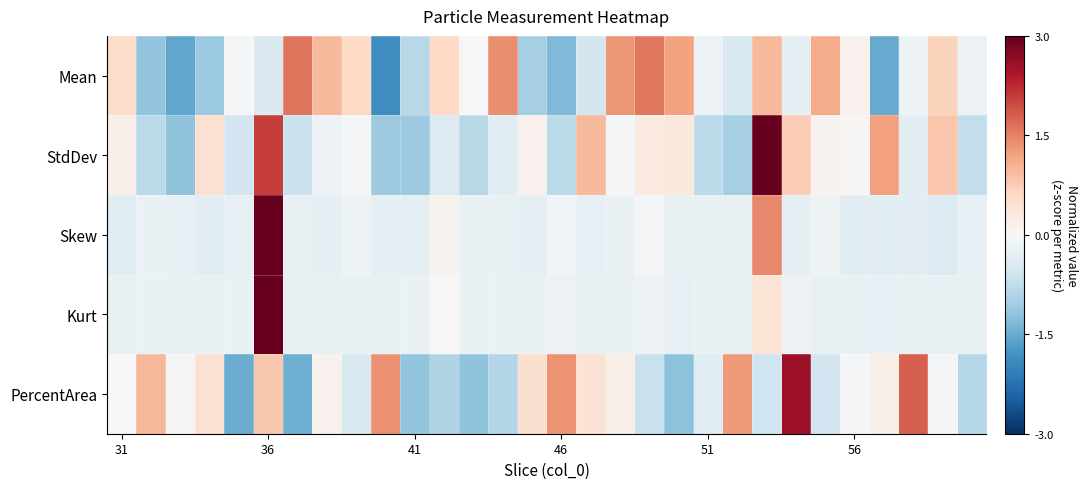

What is the greatest value displayed?

3.0